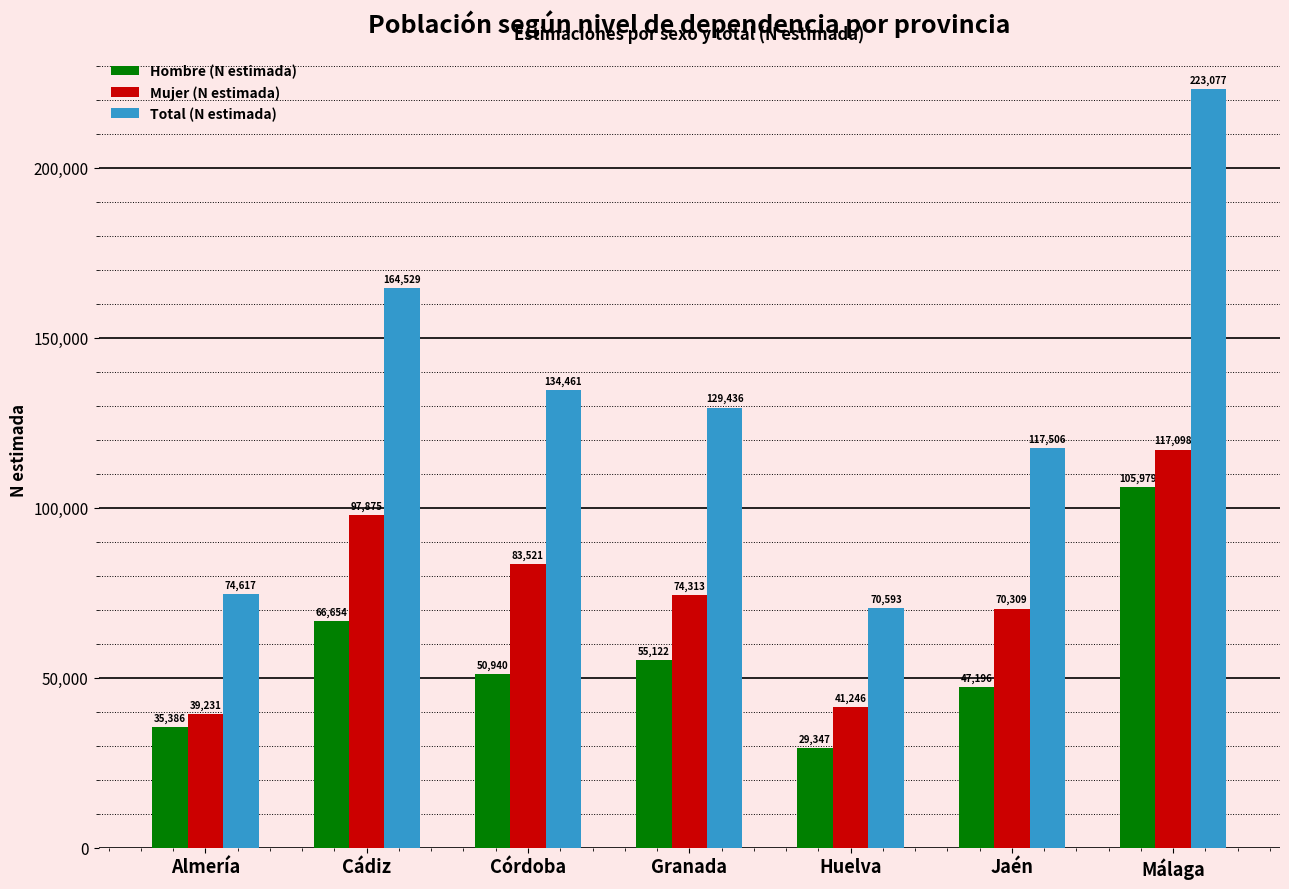

Is it true that Hombre (N estimada) equals 30782 at Granada?

False